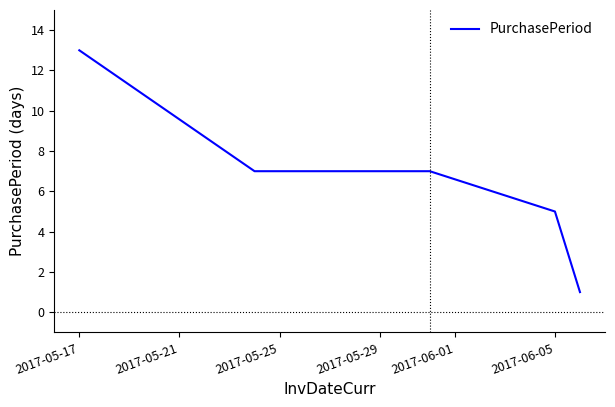

True or false: there are more than 2 points higher than both neighbors.

False